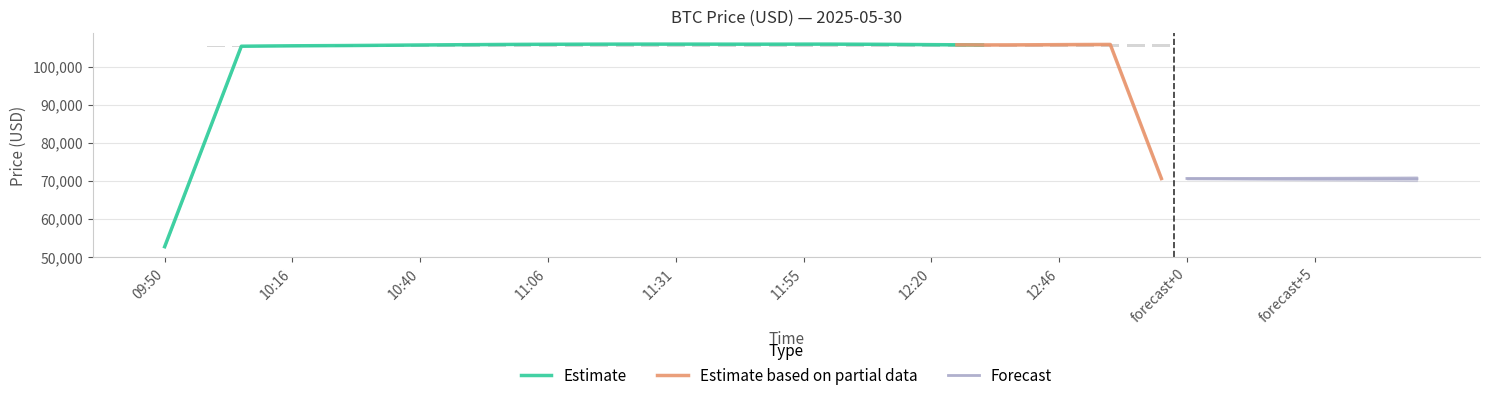

List the labels in order of value, smallest first.

09:50, 09:56, 10:02, 10:06, 10:16, 10:10, 10:22, 10:25, 10:31, 10:35, 12:26, 12:30, 12:40, 12:20, 10:40, 12:35, 12:16, 10:46, 10:51, 12:46, 10:56, 13:00, 11:01, 12:55, 13:06, 11:51, 11:06, 12:51, 11:36, 11:46, 11:55, 11:41, 11:31, 11:15, 12:10, 11:20, 11:11, 12:01, 11:26, 12:06